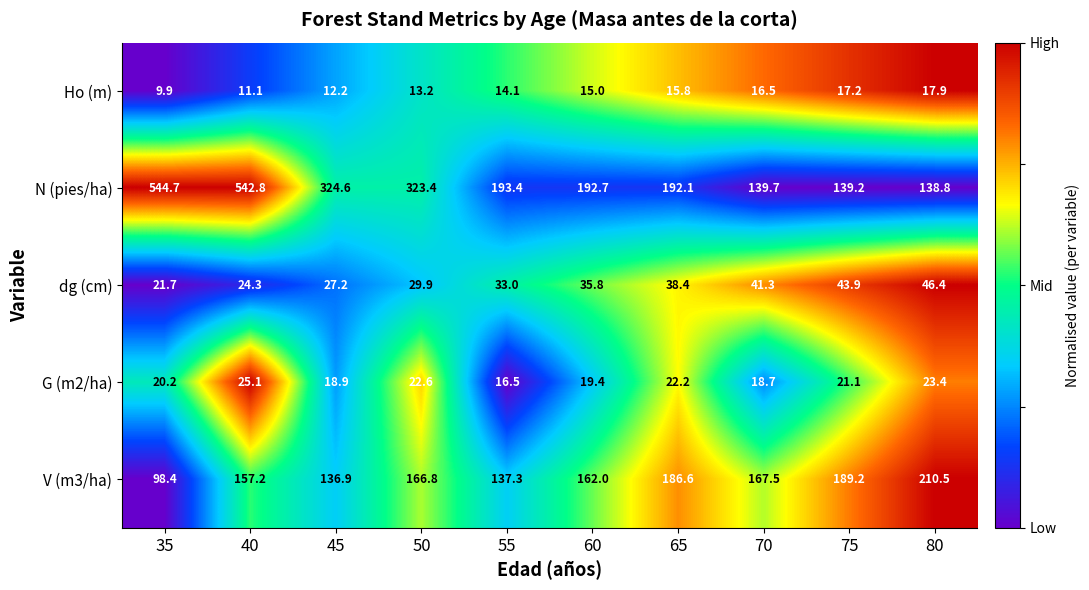

What is the difference between the maximum and minimum values in the dg (cm) series?

24.7